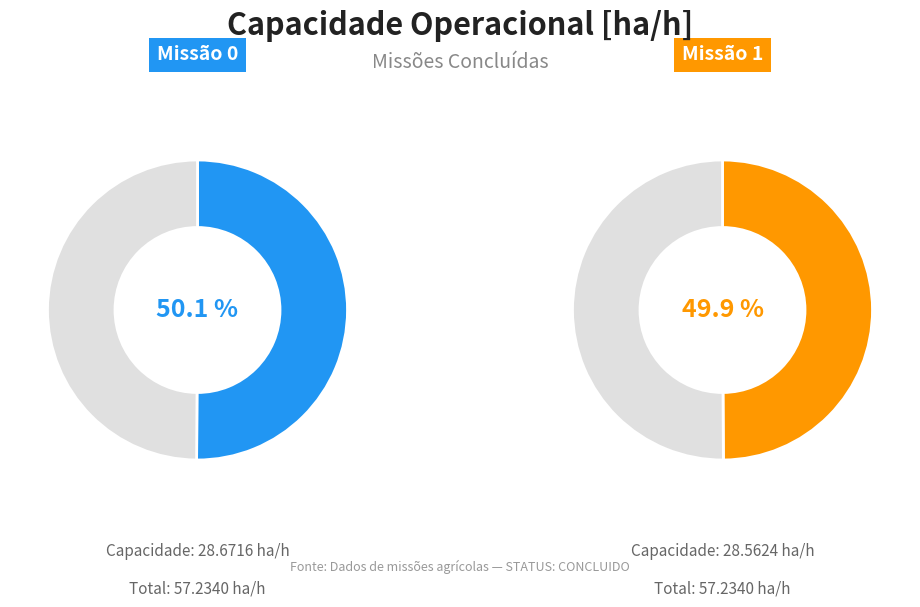

How many segments does this pie chart have?

2